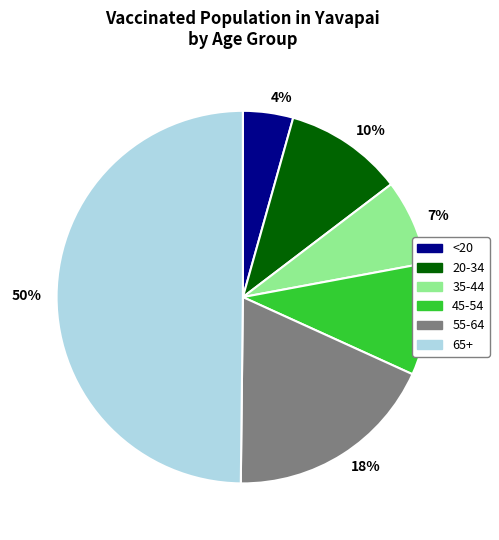

To the nearest percent, what is the average slice percentage?

17%